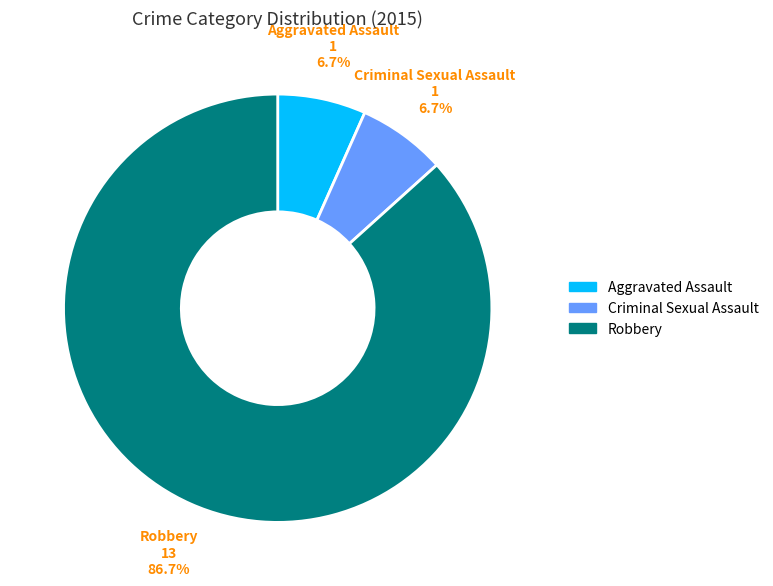

What is the ratio of the value at Criminal Sexual Assault to the value at Robbery?

0.1